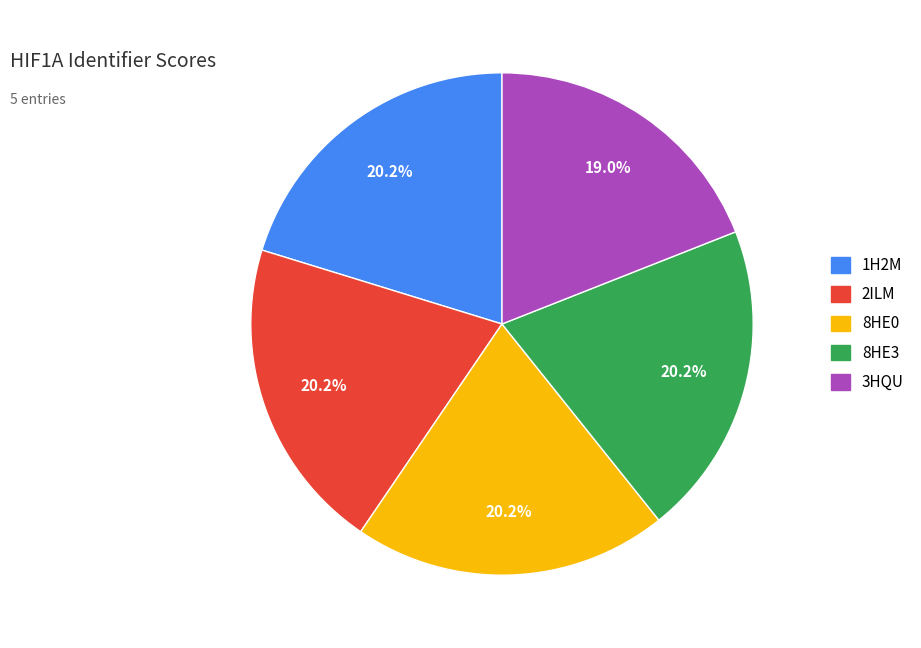

How many segments does this pie chart have?

5